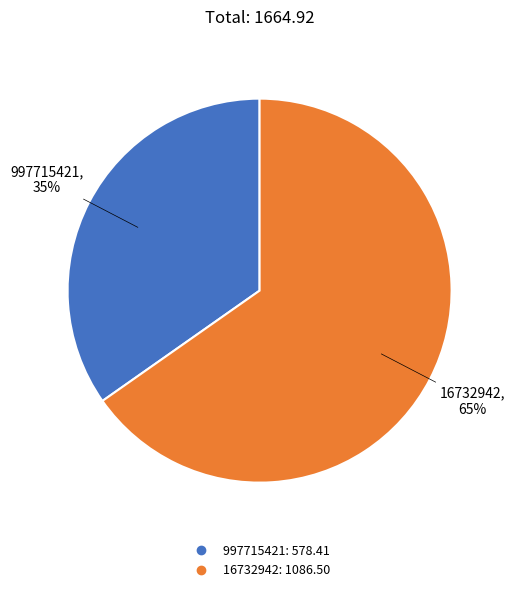

Is there a majority slice in this chart?

Yes